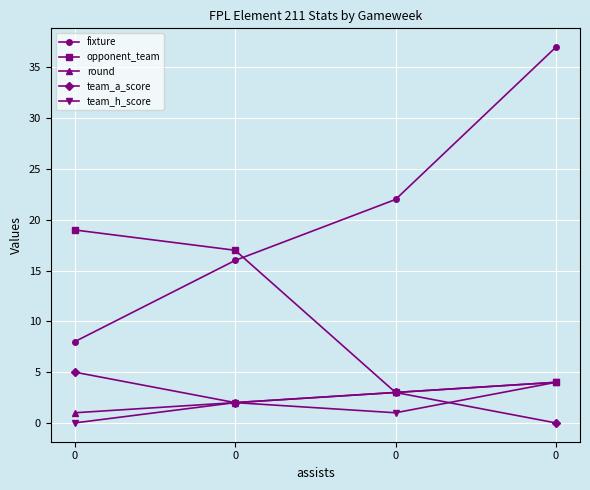

What is the average value of the opponent_team series?

11